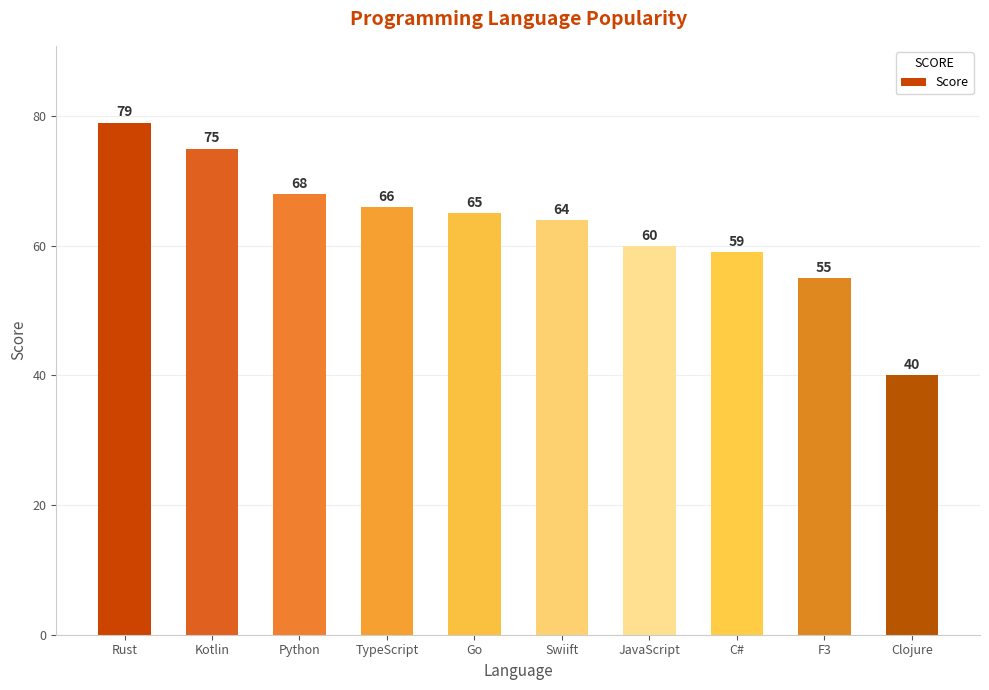

Rank the categories by value from lowest to highest.

Clojure, F3, C#, JavaScript, Swiift, Go, TypeScript, Python, Kotlin, Rust